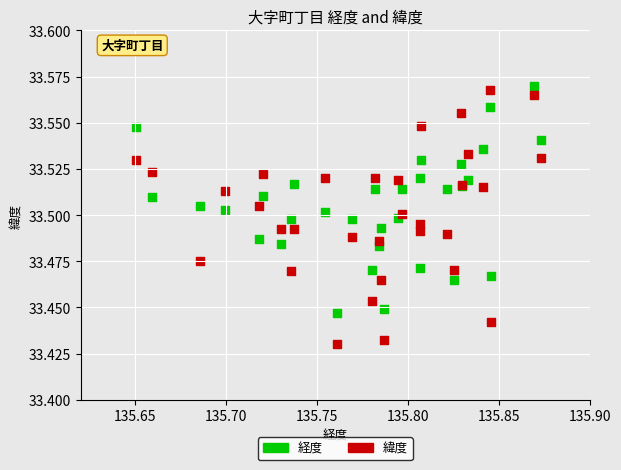

Which series has the widest spread of Y values?

緯度